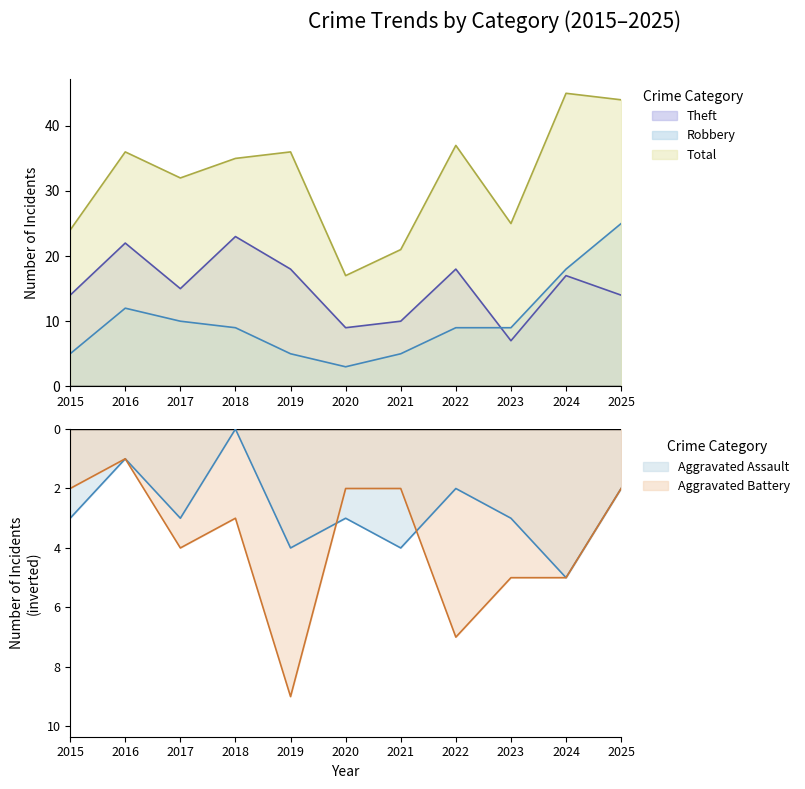

What is the lowest value of the Theft series?

7